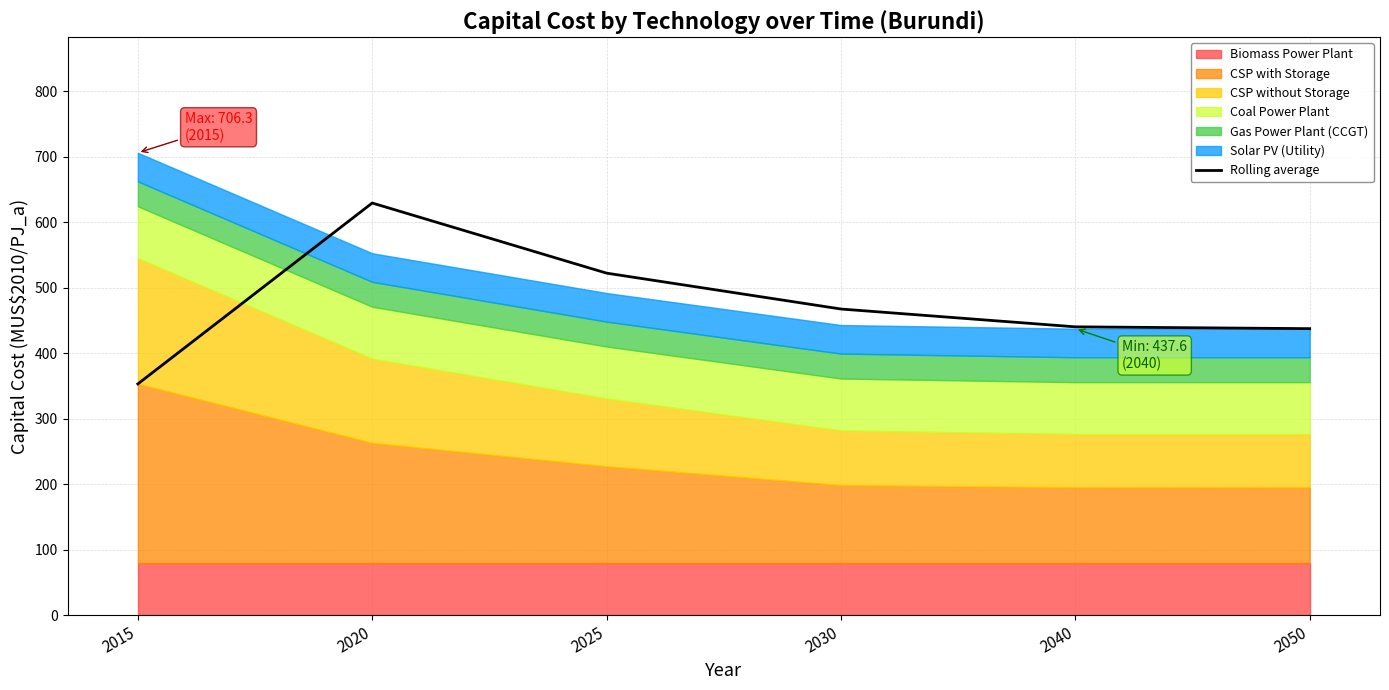

The value at 2040 is 440.4. True or false?

True